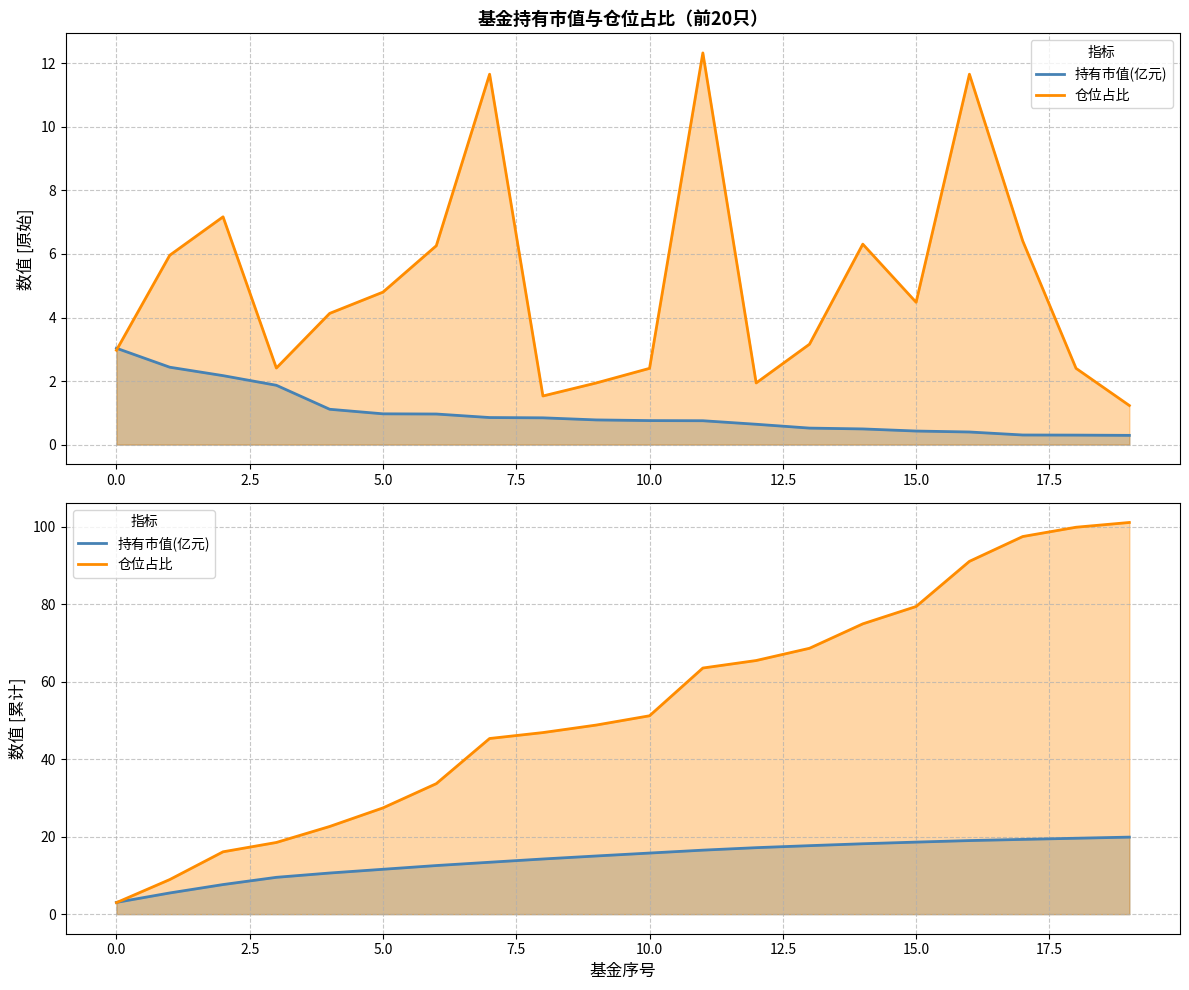

Where does the 仓位占比 series first go above 51?

10